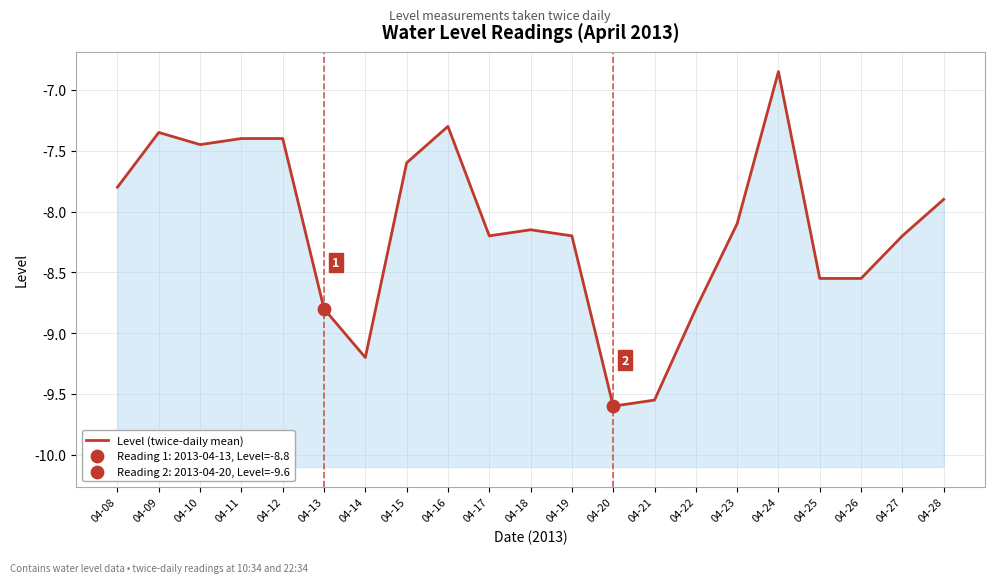

Which has a higher value, 04-12 or 04-11?

04-12